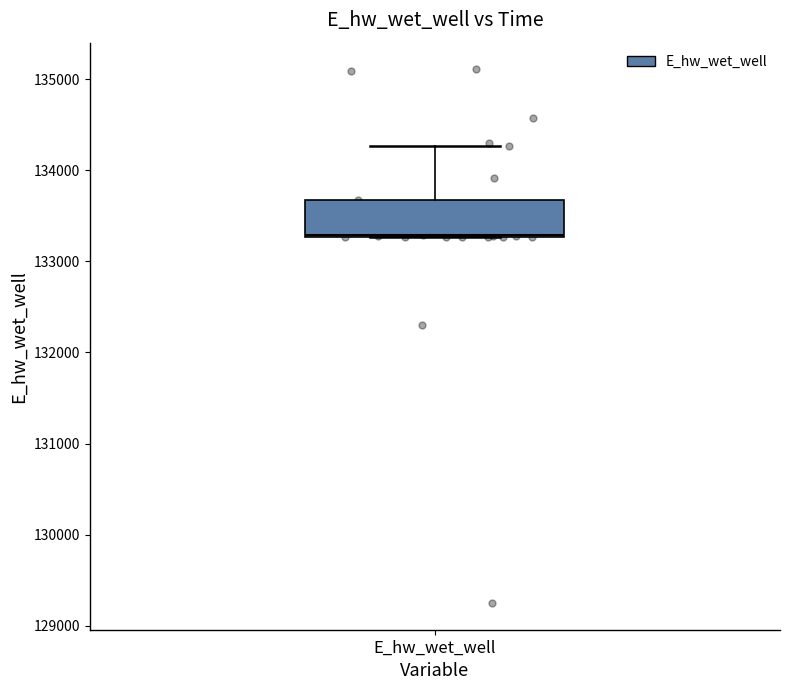

Read this box plot against the y-axis: the position of the median line, the range covered by the box, and the ends of both whiskers. The values are not printed on the chart, so give them approximately, as read against the axis.

median 133300, box 133300 to 133700, whiskers 133300 to 134300